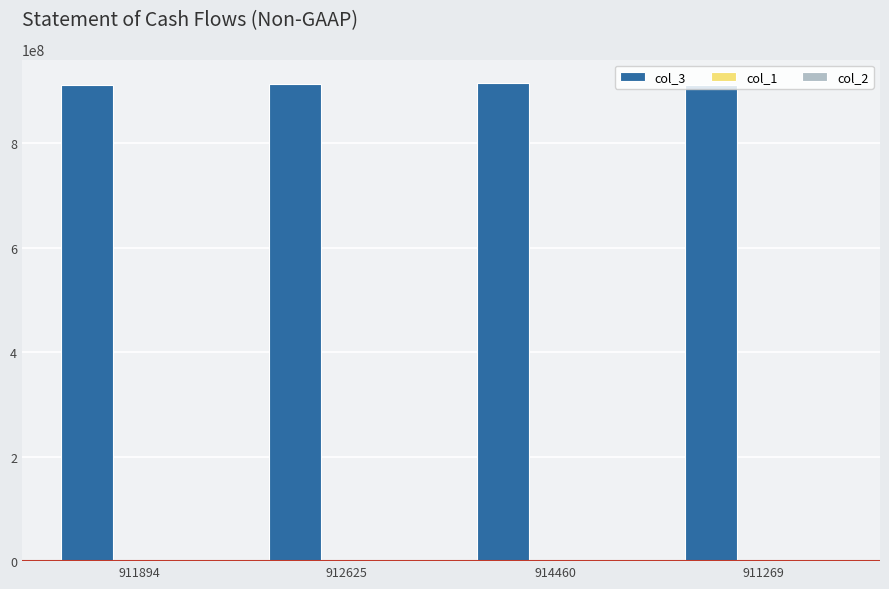

Which series has the largest range (max minus min)?

col_3